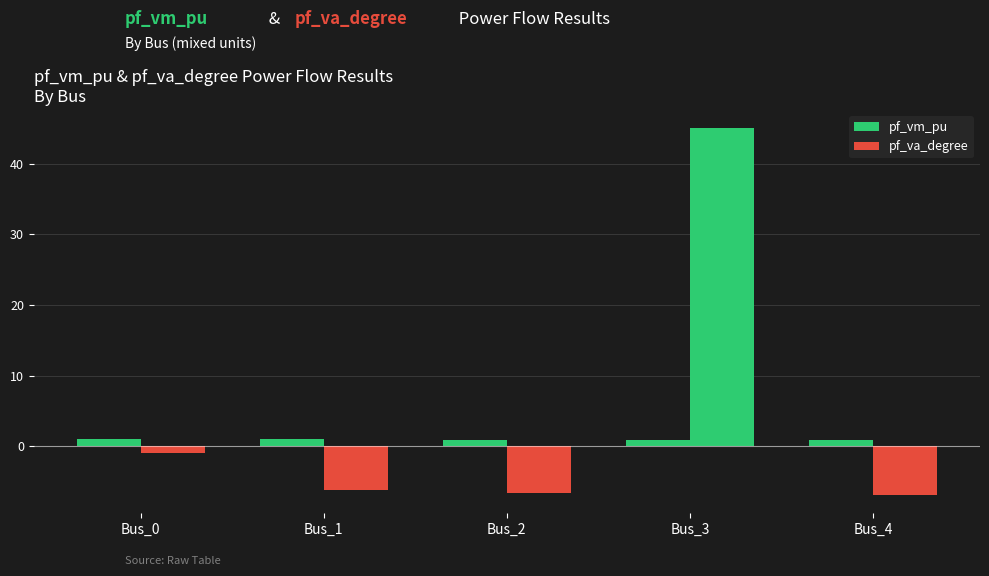

The pf_vm_pu series shows 1.8 at Bus_1. True or false?

False